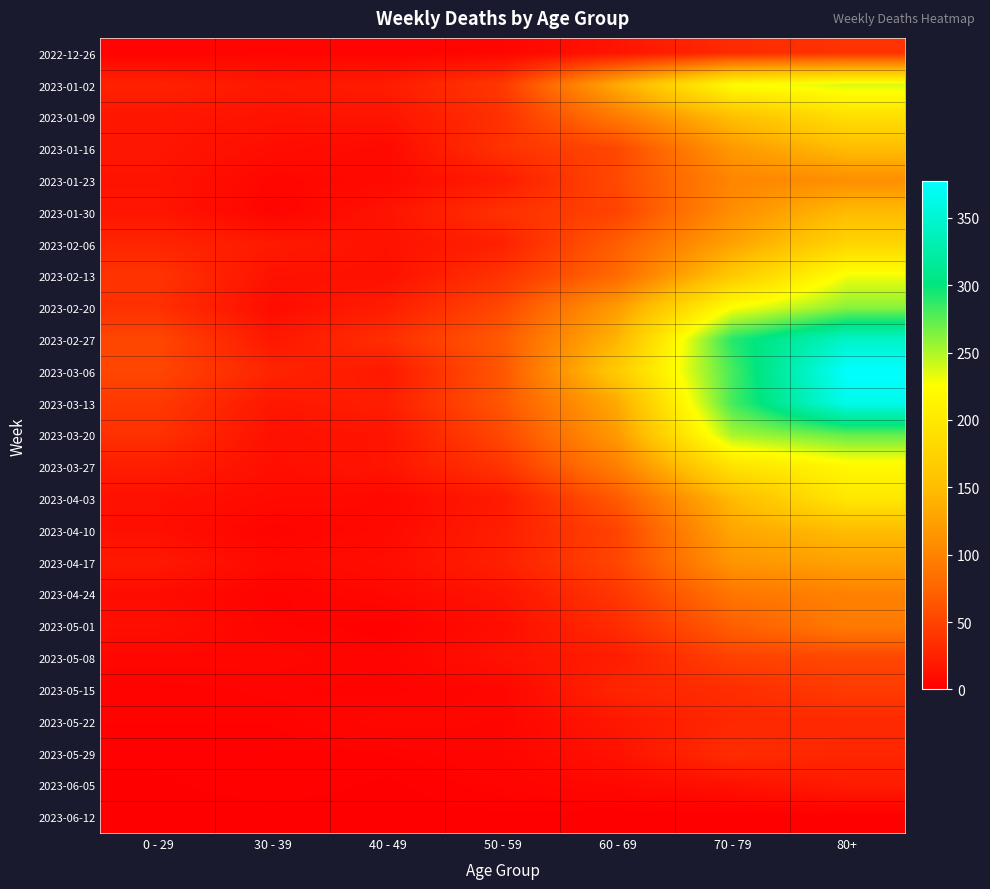

Which series has the largest total across all categories?

2023-03-06